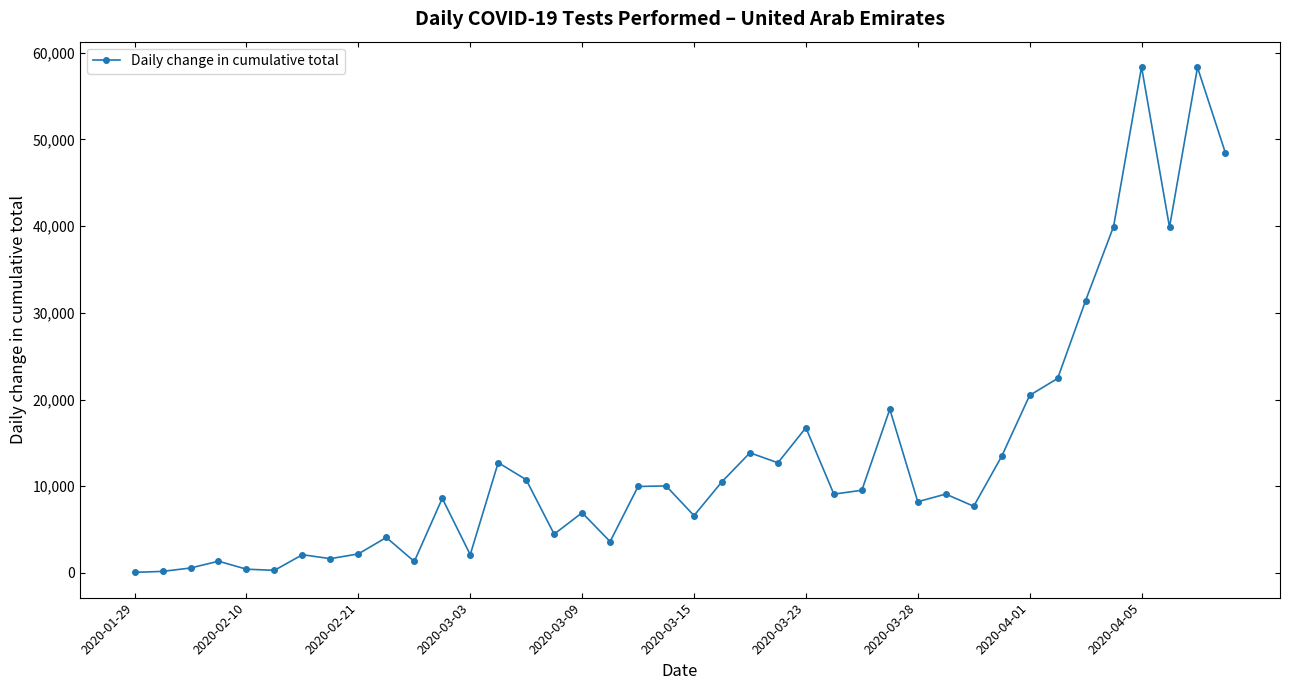

True or false: the data has more than 2 interior local peaks.

True